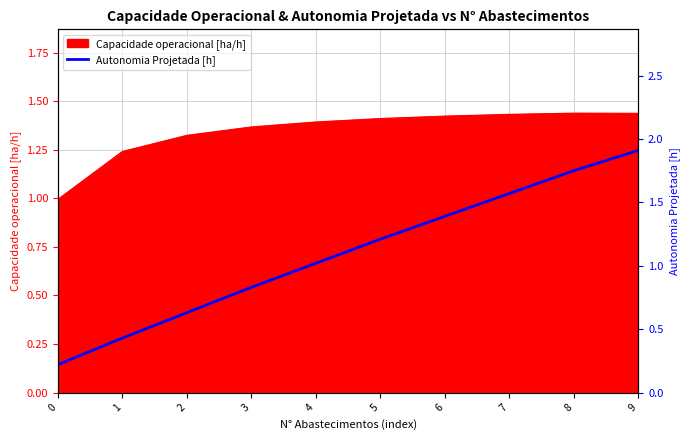

The Capacidade operacional [ha/h] series shows 2.0 at 4. True or false?

False